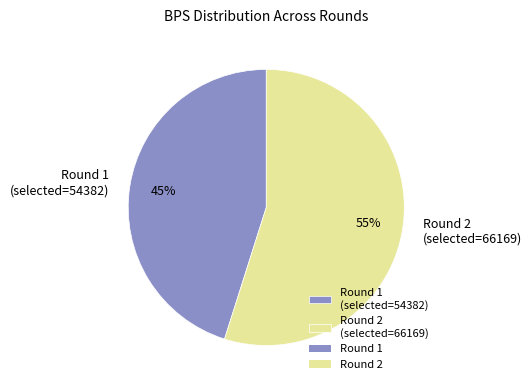

How many segments does this pie chart have?

2